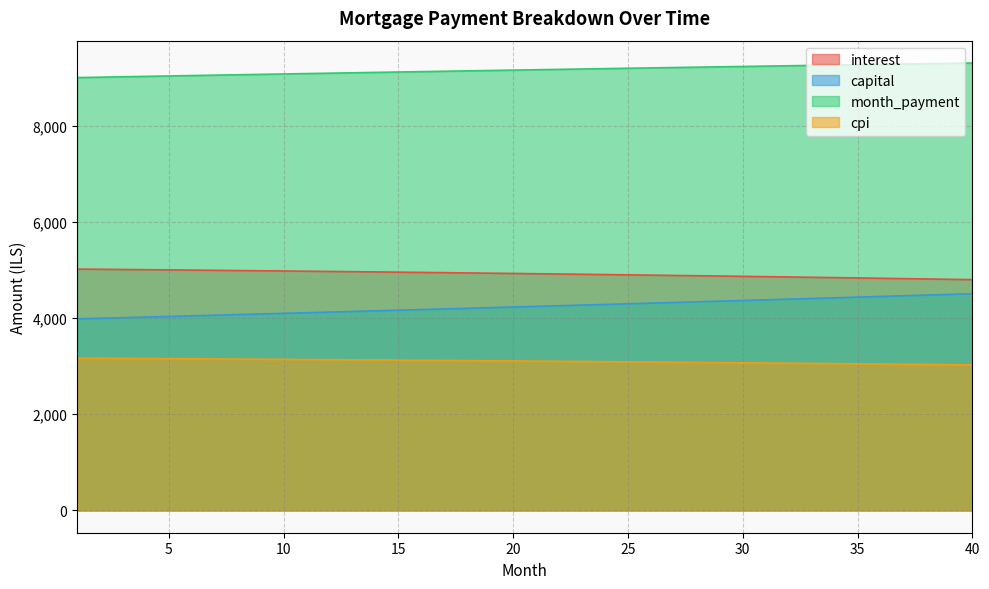

Is the value of interest at 36 greater than the value of month_payment at 6?

No